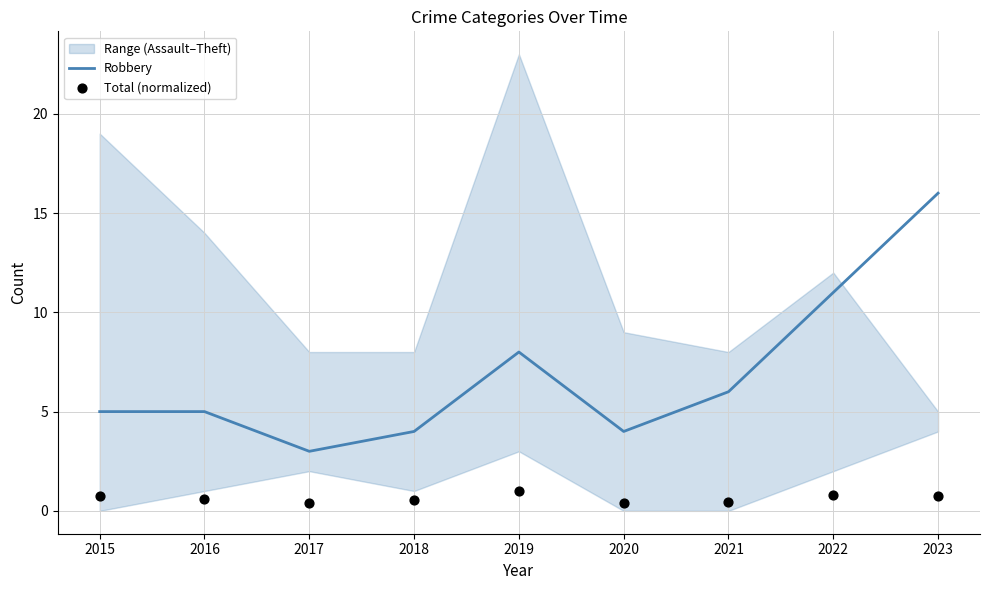

Which series has the largest Y range (max minus min)?

Robbery